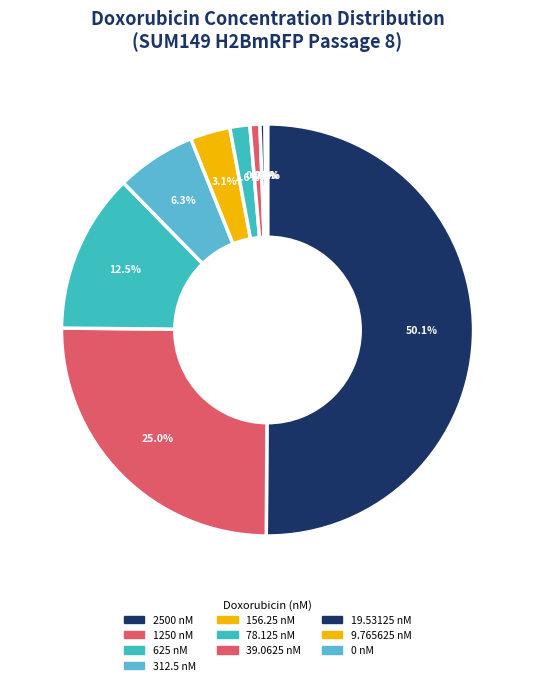

How many segments does this pie chart have?

10